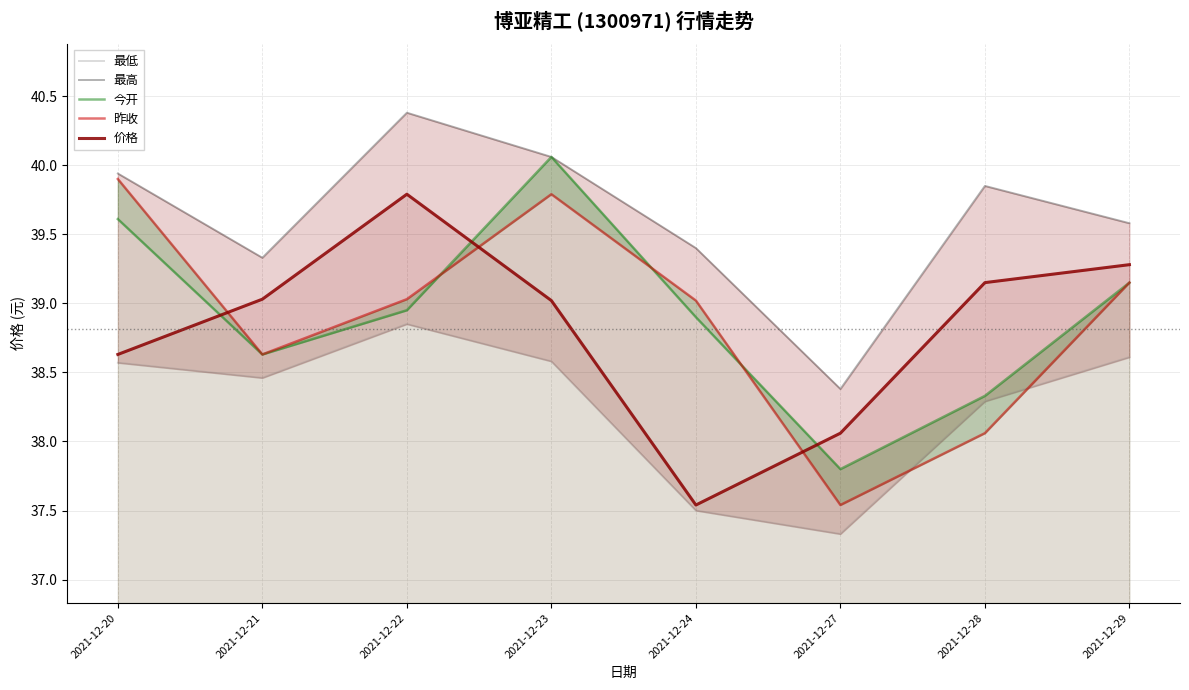

True or false: 今开 has more than 0 interior local peaks.

True